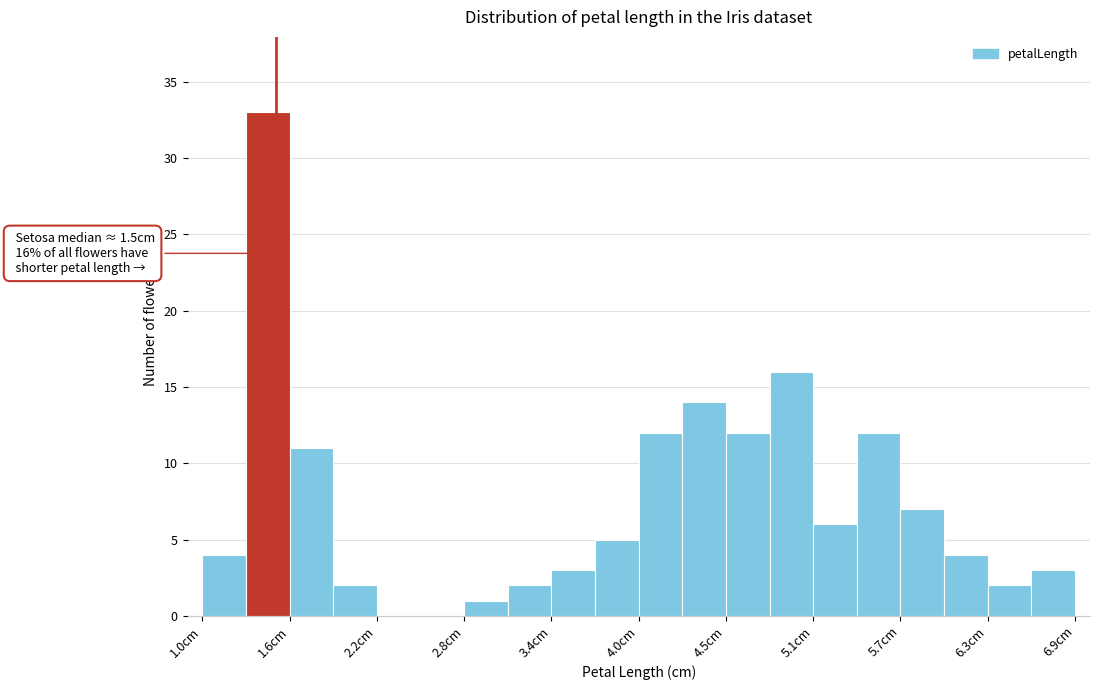

Read against the x-axis, roughly where is the centre of the tallest bar?

1.4